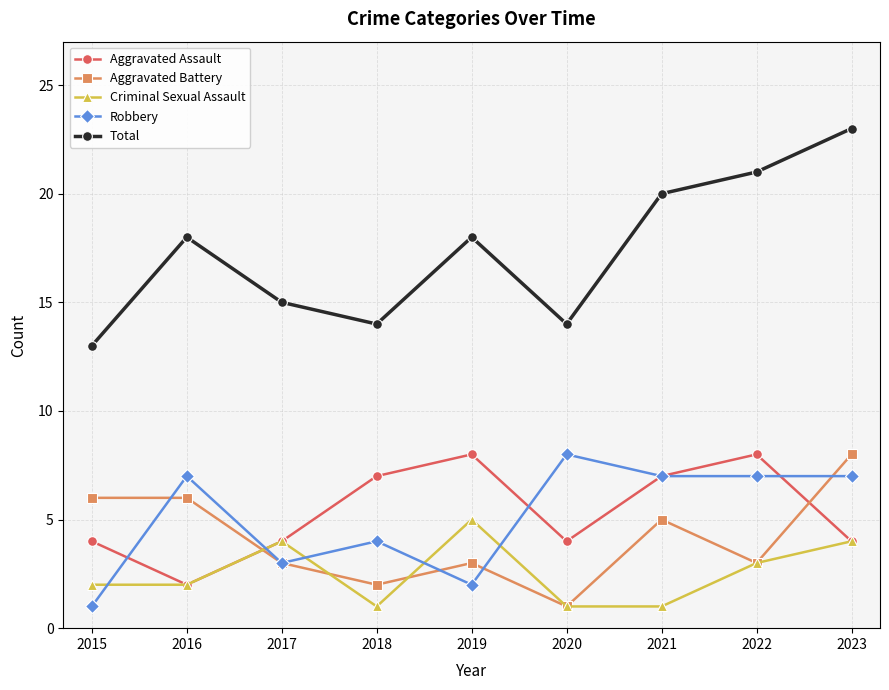

True or false: Aggravated Assault has more than 0 points higher than both neighbors.

True